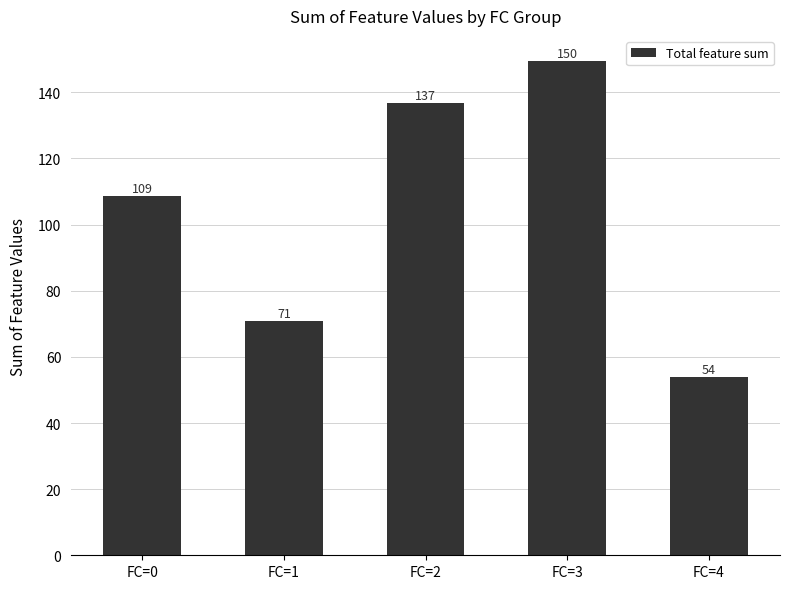

What is the difference between the values at FC=1 and FC=2?

65.7